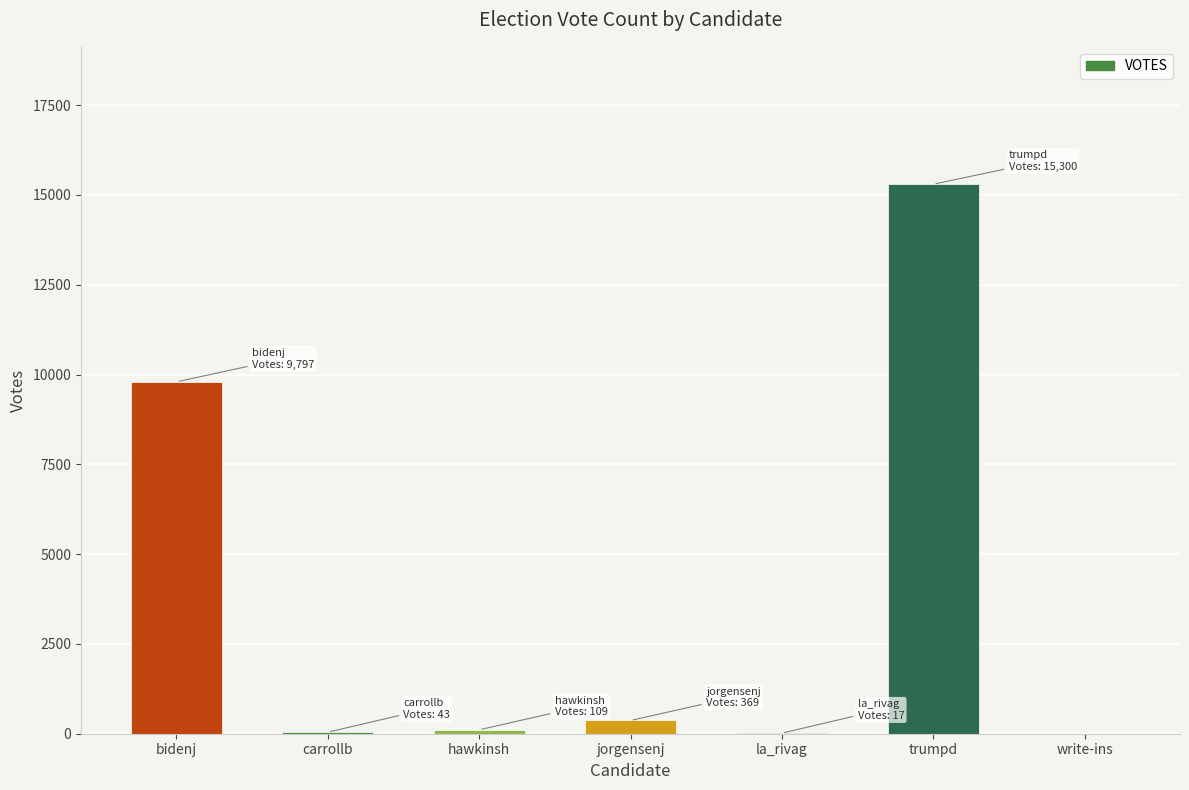

What is the change in value from jorgensenj to la_rivag?

-352